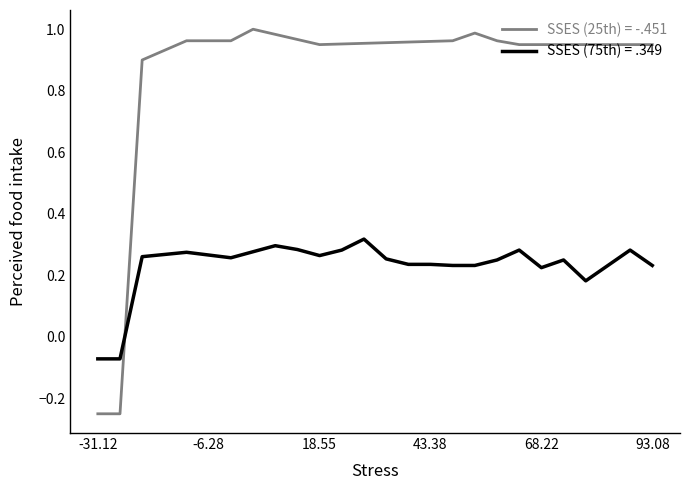

List the series in order of their peak value, highest first.

SSES (25th) = -.451, SSES (75th) = .349